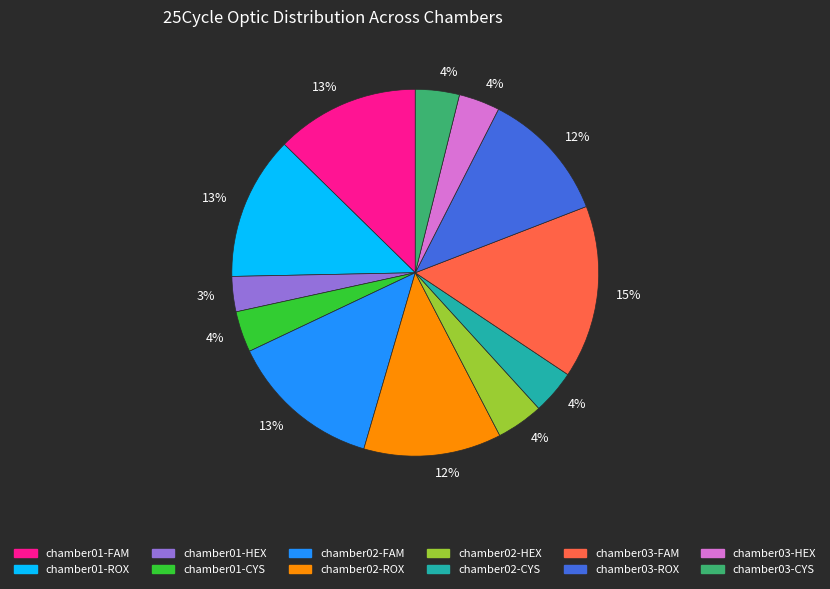

What is the ratio of the value at chamber01-FAM to the value at chamber01-ROX?

1.0